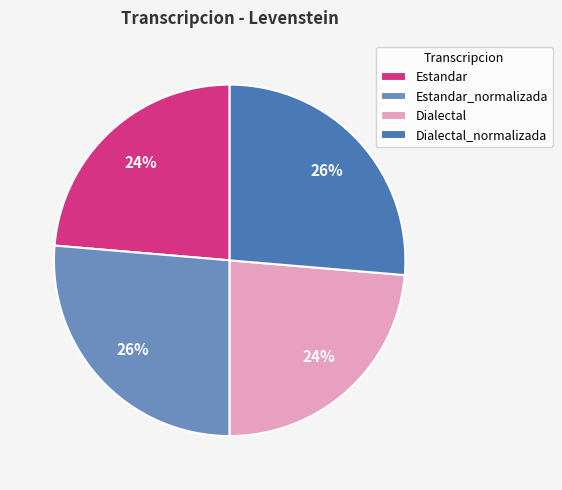

Is it true that Estandar is 24% of the pie?

True